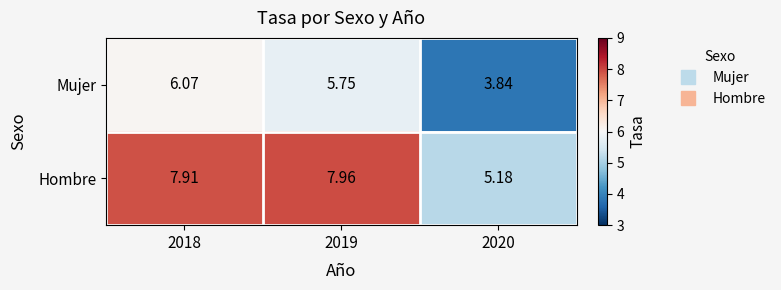

At how many categories does at least one series exceed 5?

3